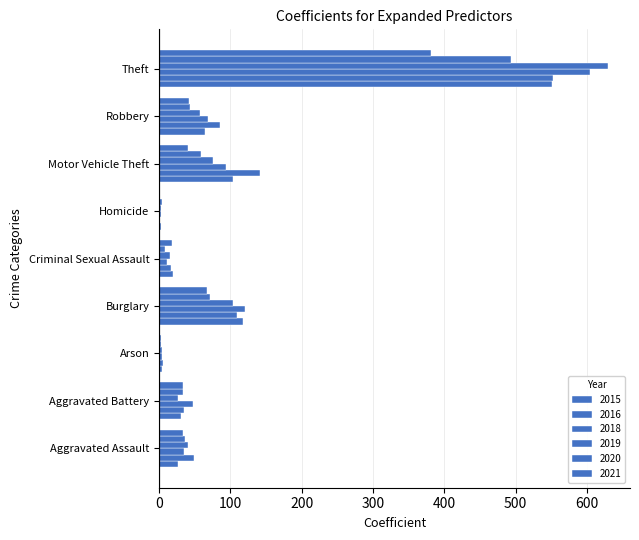

Which series changed the most between Aggravated Assault and Homicide?

2016